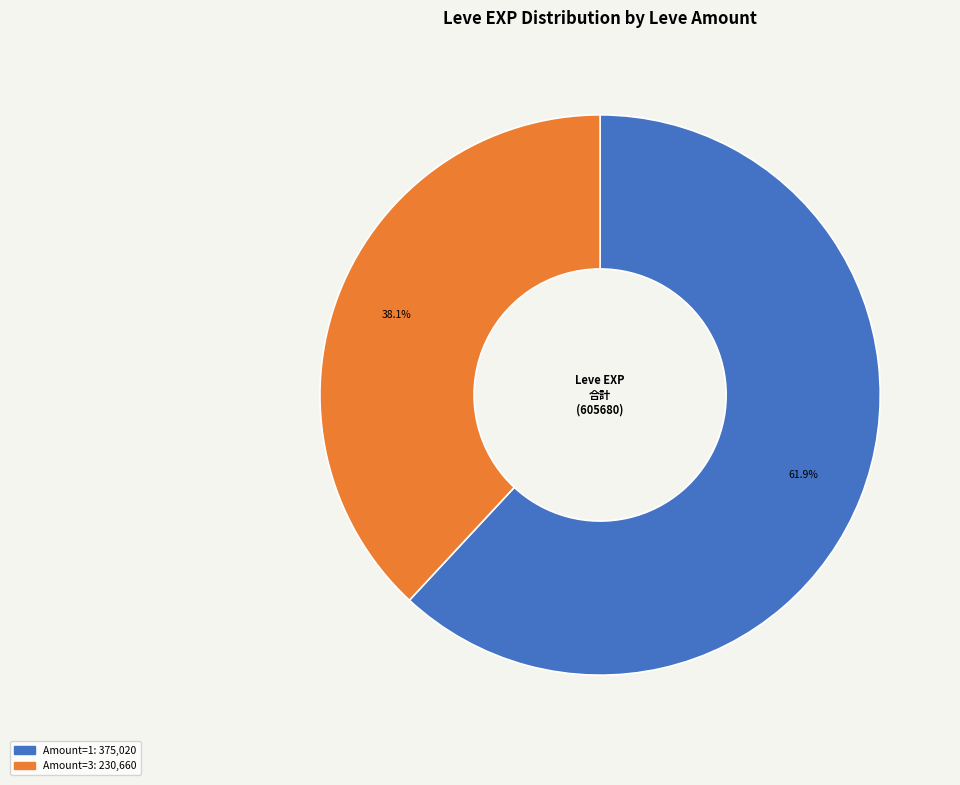

Does any single category account for the majority?

Yes